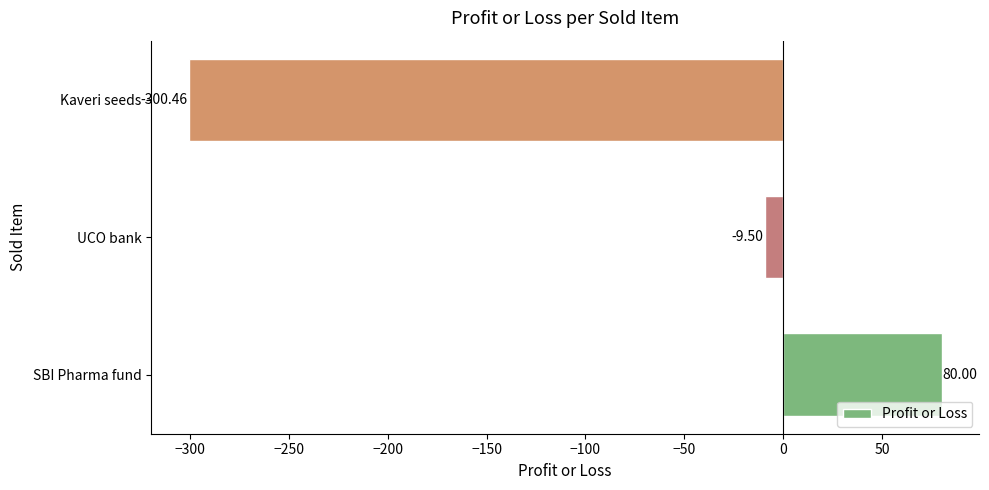

Which has a higher value, UCO bank or Kaveri seeds?

UCO bank